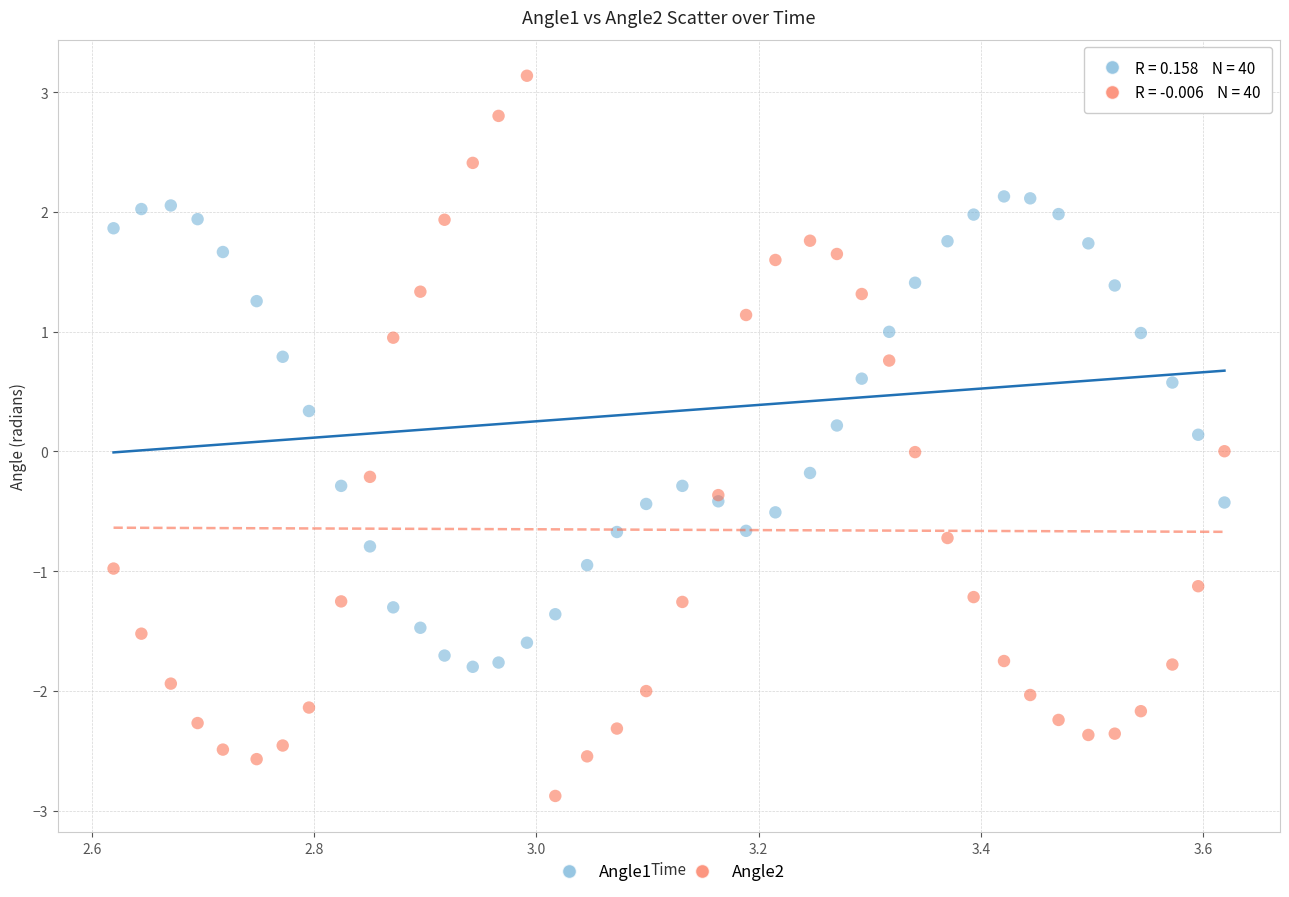

Which series has the largest Y range (max minus min)?

Angle2